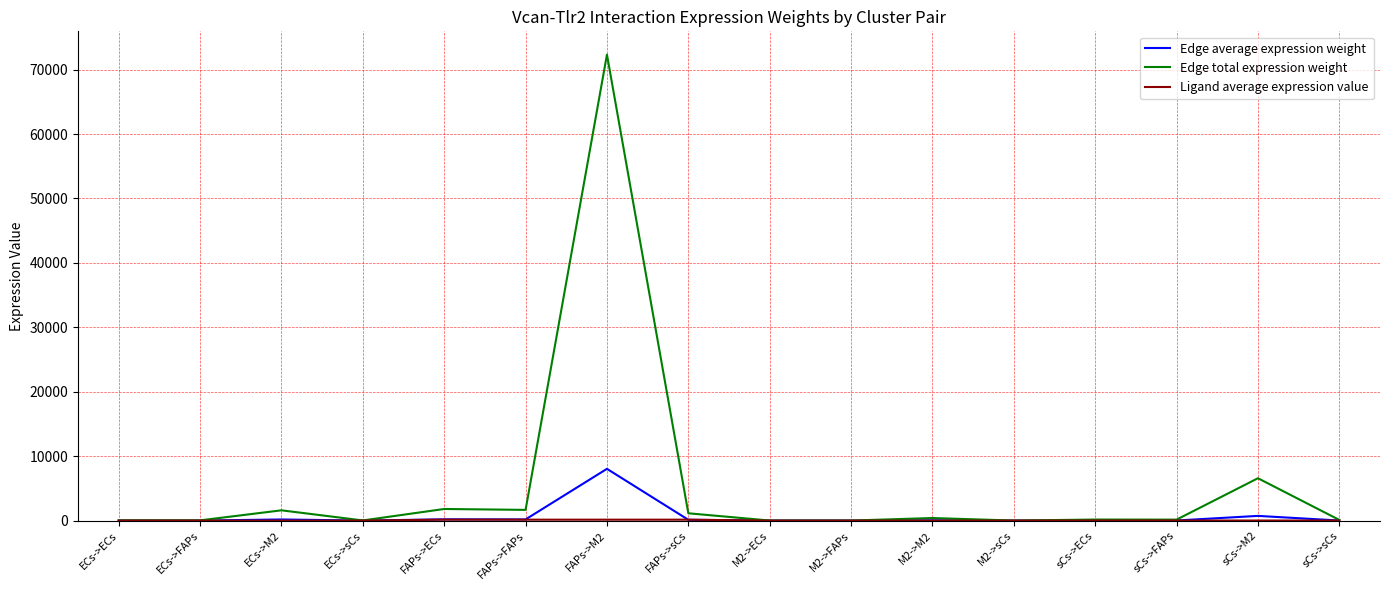

Which series changed the most between FAPs->M2 and M2->ECs?

Edge total expression weight